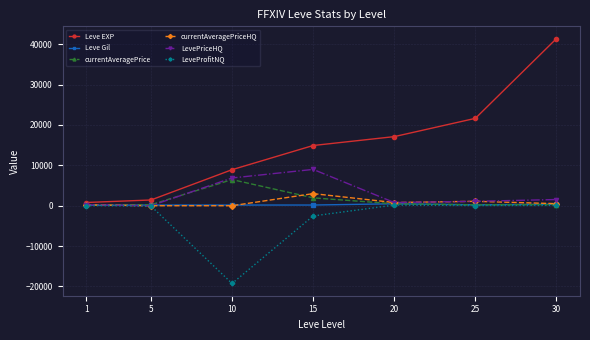

True or false: LeveProfitNQ has more than 2 points higher than both neighbors.

False